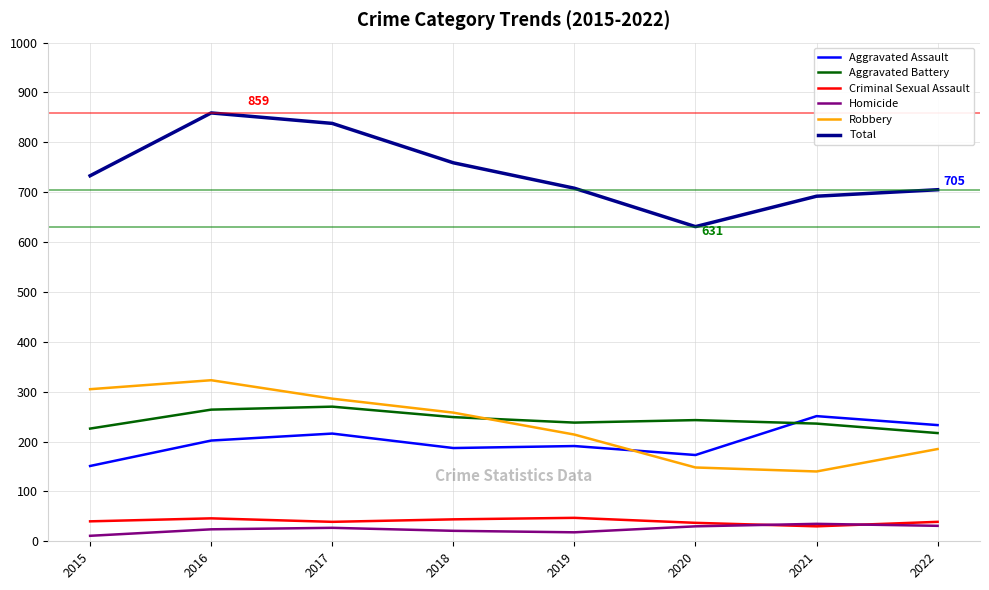

What is the greatest value displayed?

859